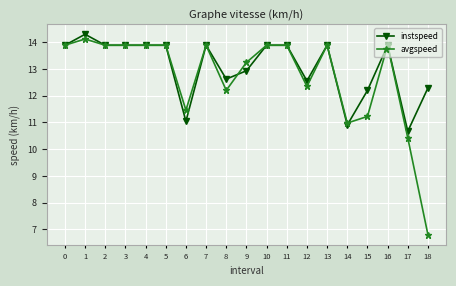

Between 7 and 8, which series saw the biggest shift?

avgspeed